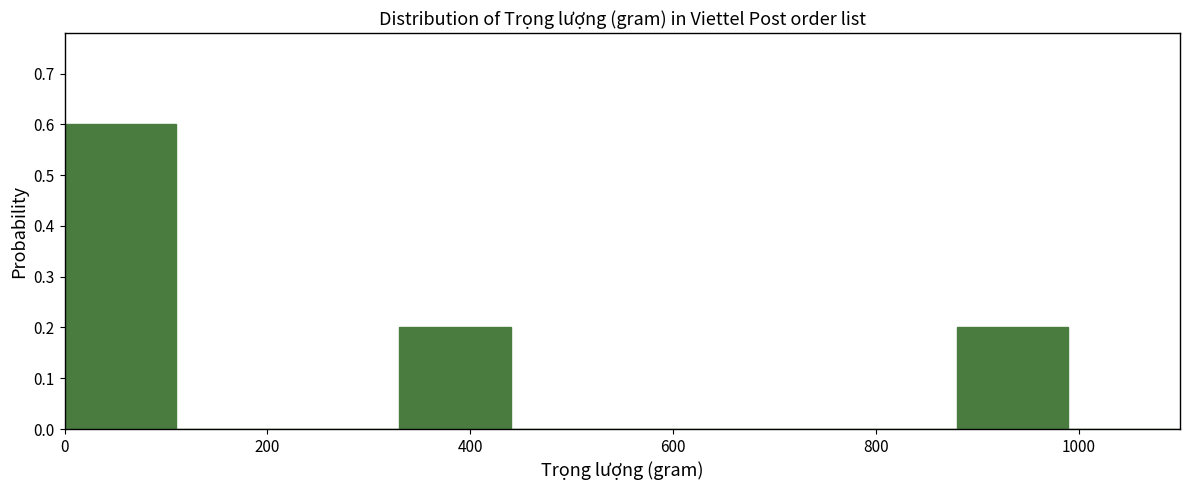

Which range on the x-axis has the tallest bar?

0 to 110